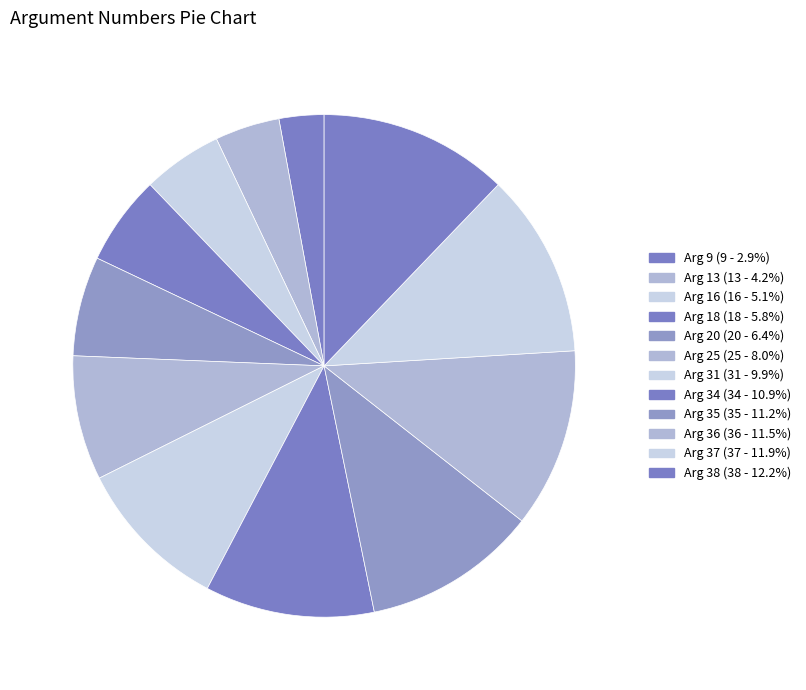

What portion of the pie excludes Arg 34?

89.1%